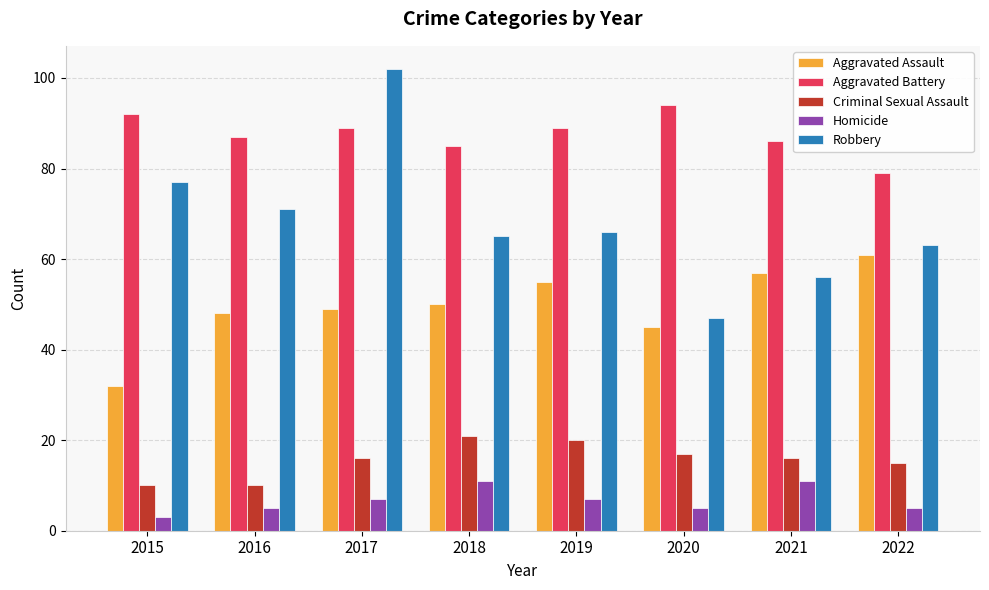

What is the sum of the Robbery values at 2022 and 2016?

134